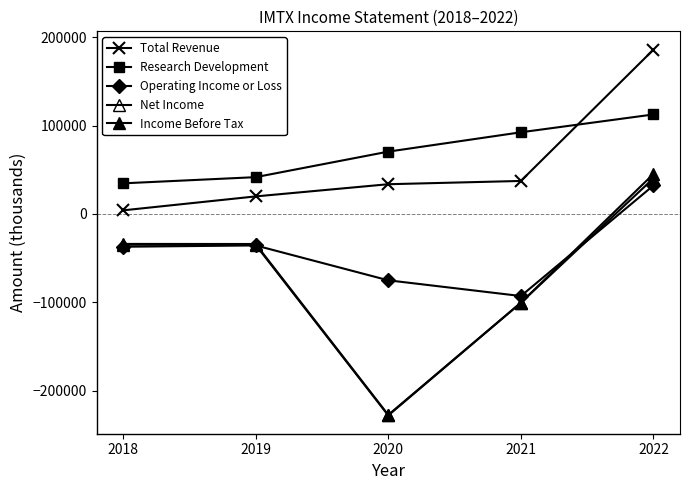

How many data points in Total Revenue are less than 33700?

2